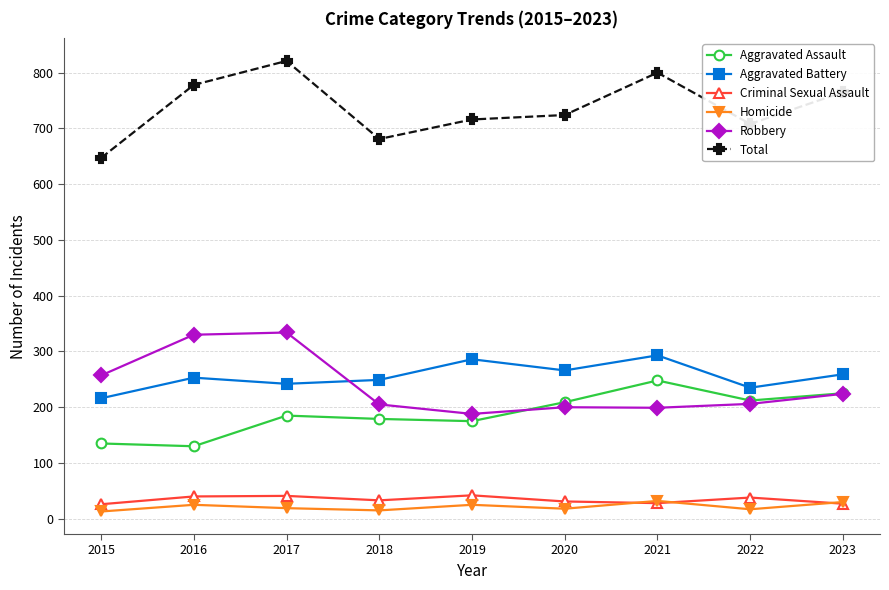

What is the average value of the Robbery series?

238